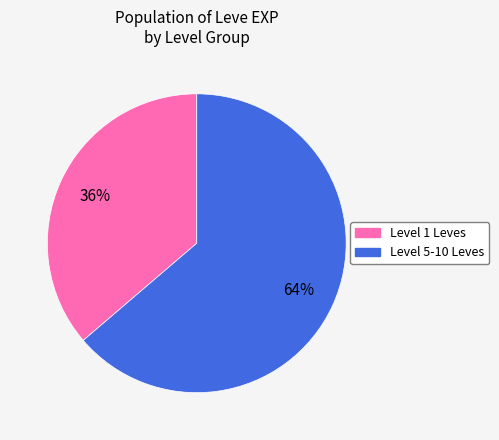

Is there a majority slice in this chart?

Yes